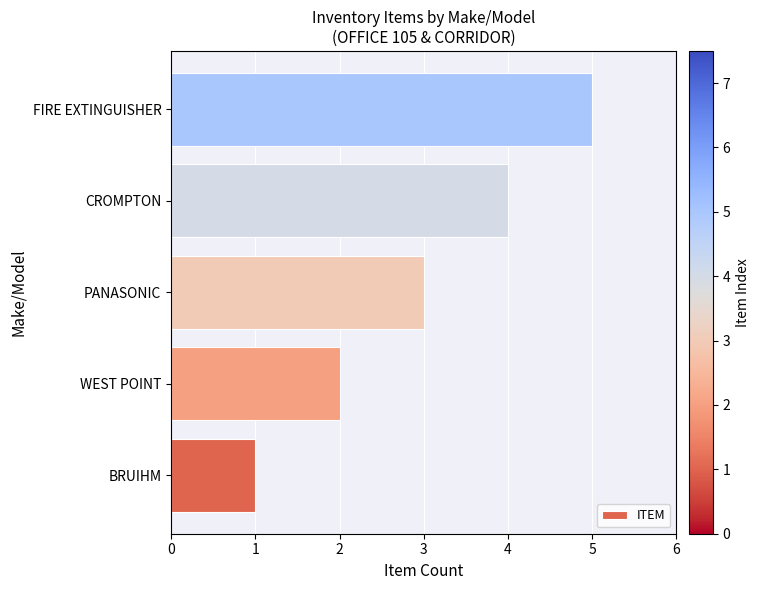

Does the chart contain any negative values?

No